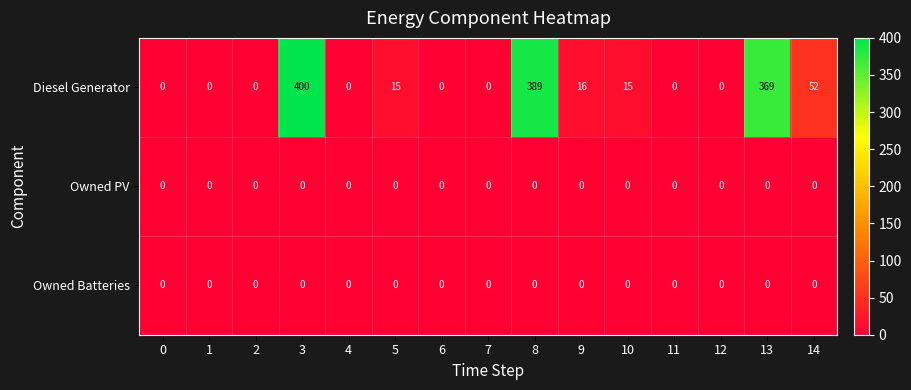

The value of Owned PV at 2 is 0. True or false?

True